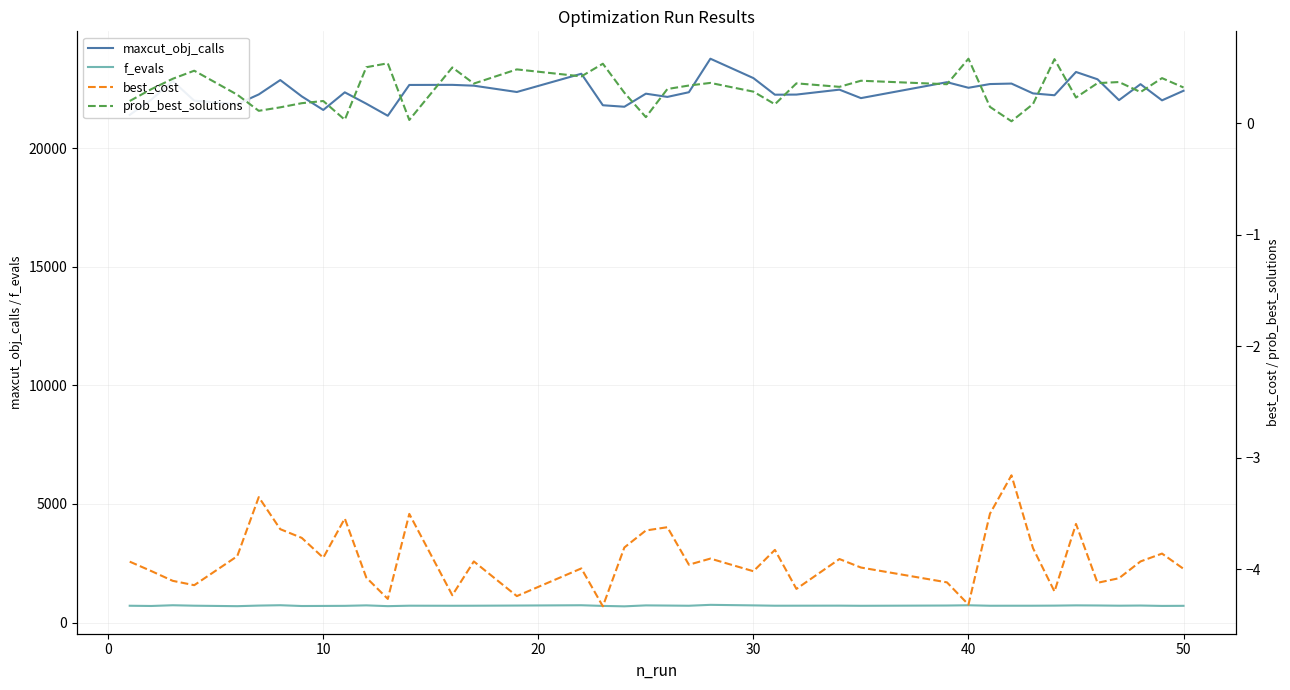

What is the minimum value for f_evals?

684